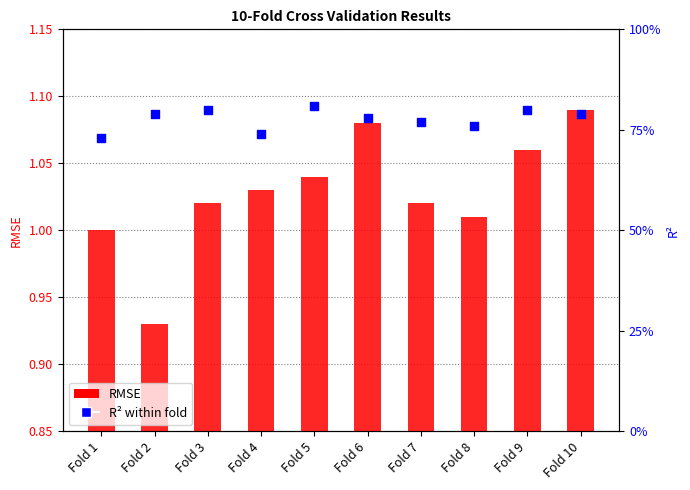

What are all the series names shown in the legend?

RMSE, R²